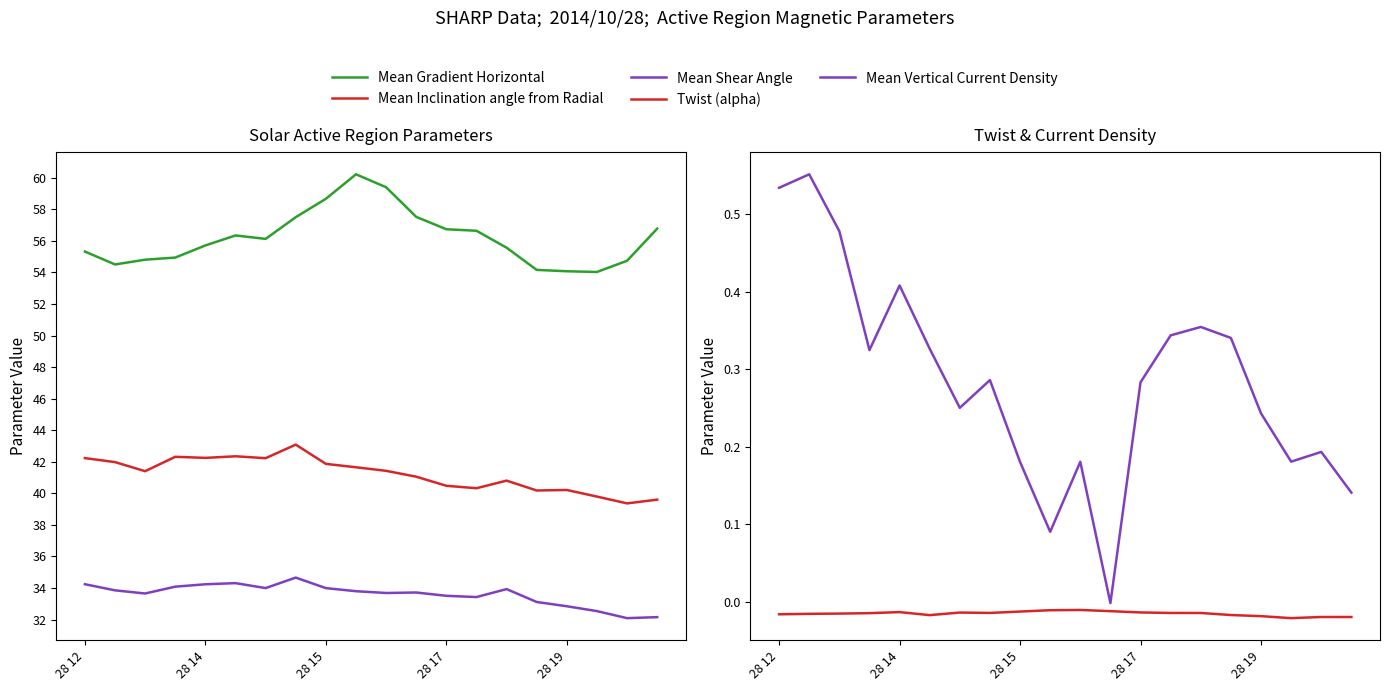

What are all the series names shown in the legend?

Mean Gradient Horizontal, Mean Inclination angle from Radial, Mean Shear Angle, Twist (alpha), Mean Vertical Current Density